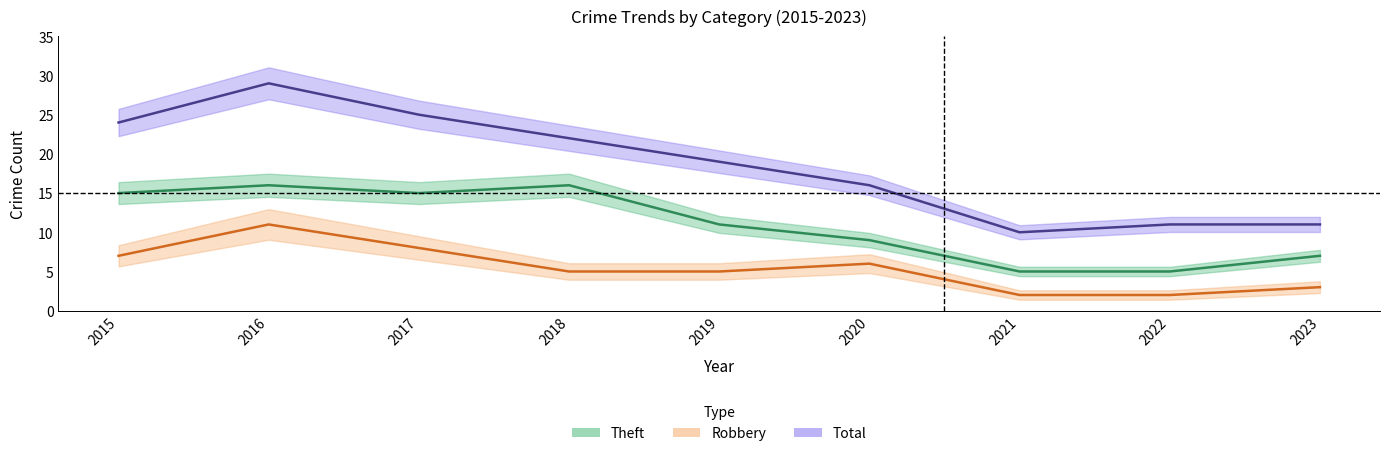

Which category has the lowest value across all series?

2021